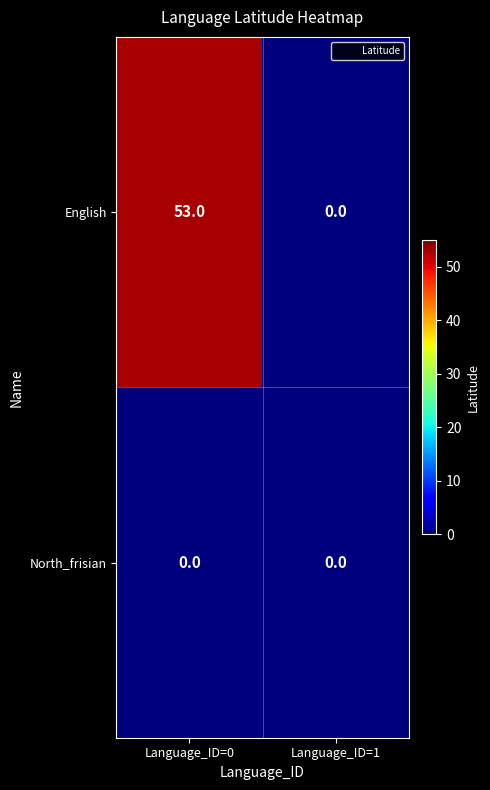

At which label is English closest to 26?

Language_ID=1